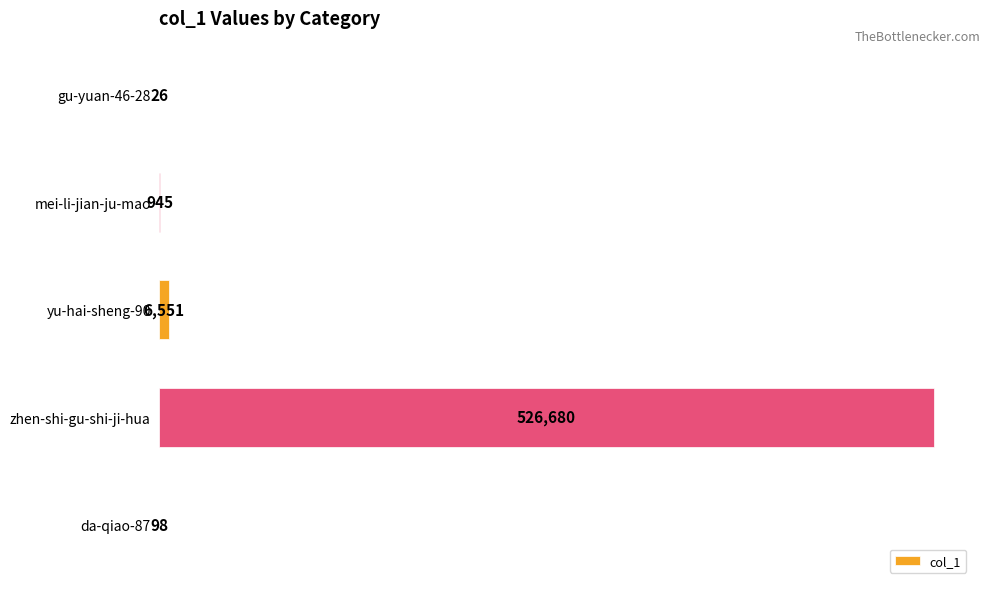

Where is the data nearest to the value 263353?

yu-hai-sheng-90